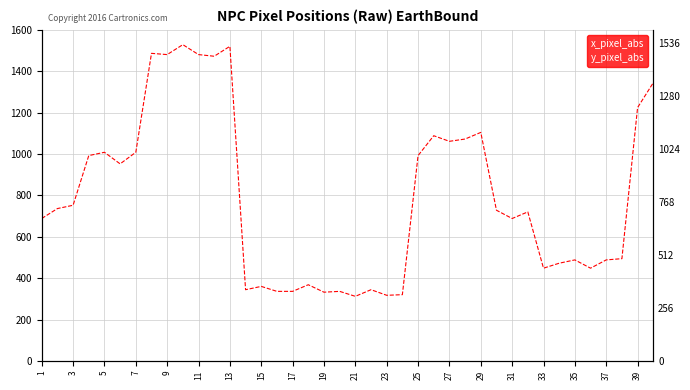

Which has a higher value, 13 or 15?

13